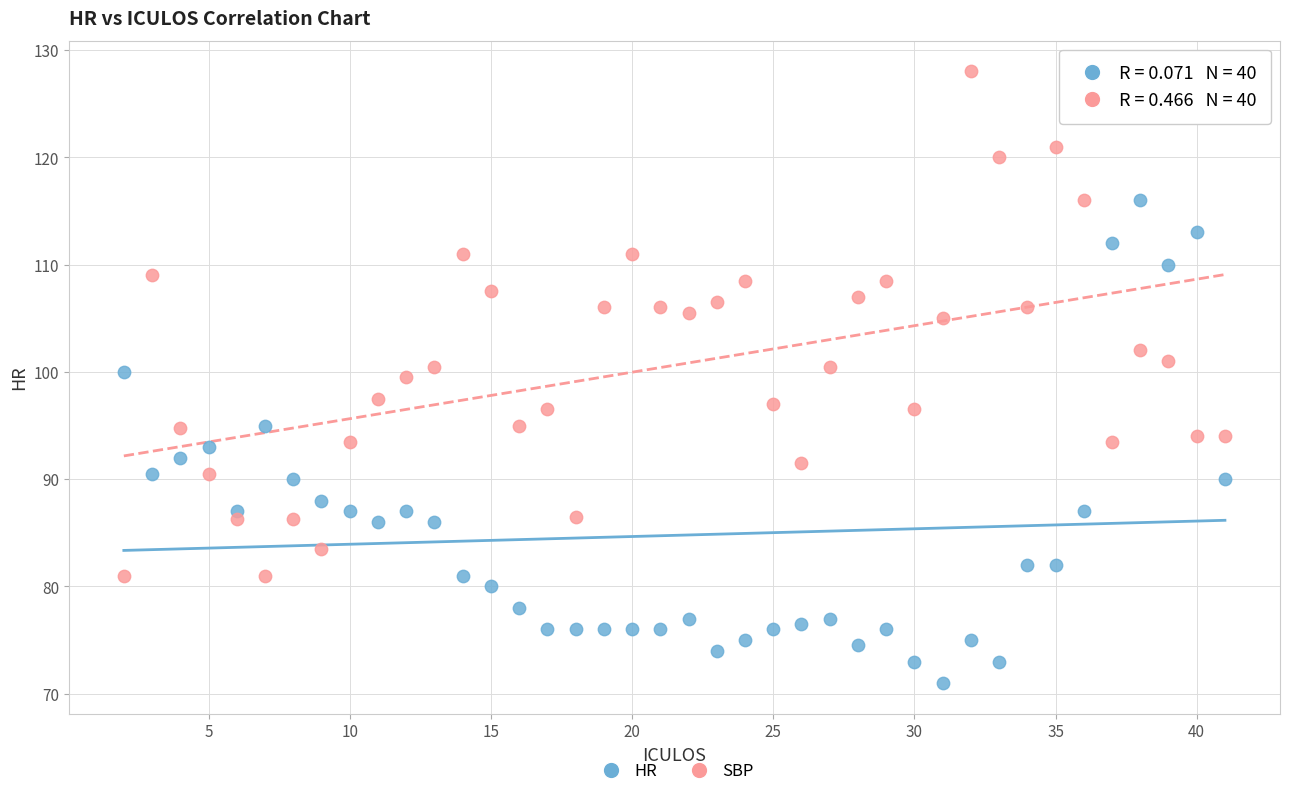

Across all data points, what is the range of X values (max minus min)?

39.0